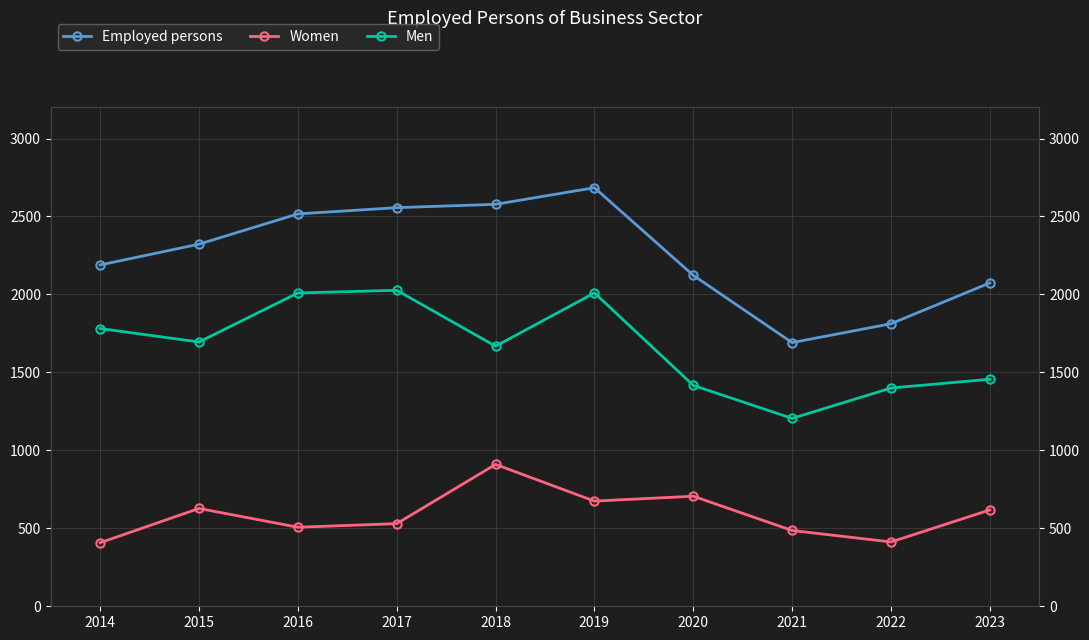

What is the value of the Women point at the 5th from the left?

910.0